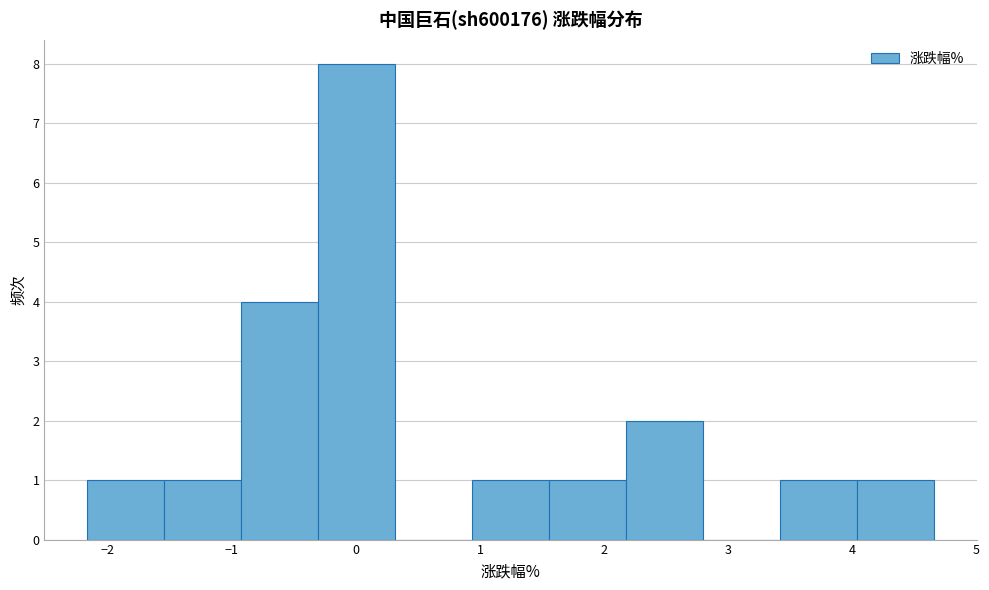

Over which range of the x-axis is the bar tallest?

-0.3 to 0.3